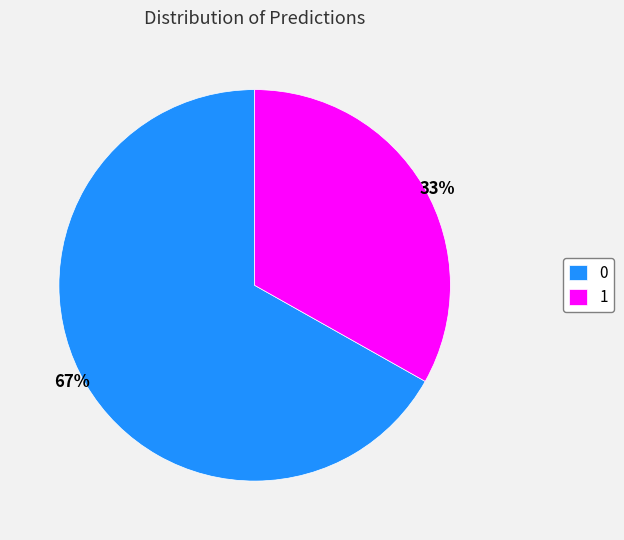

Is 1 the majority of the pie?

No